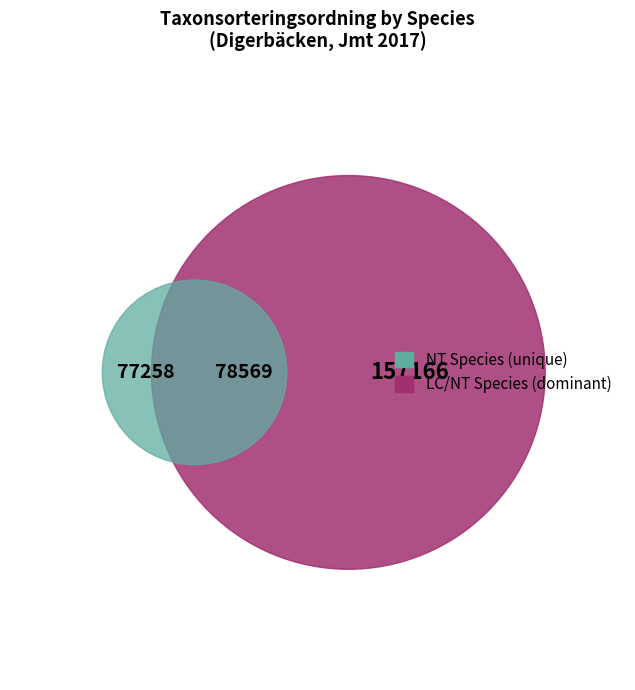

What percentage is the Lunglav (NT) slice, to the nearest percent?

25%